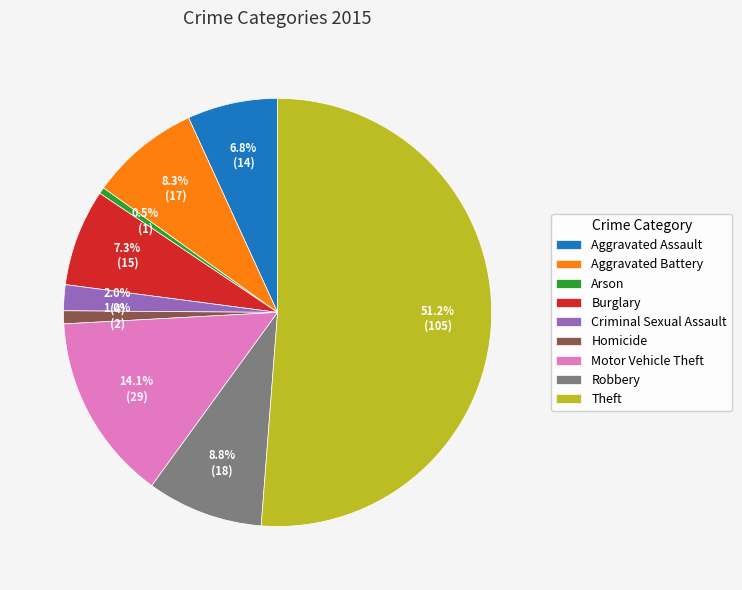

Which has a higher value, Theft or Homicide?

Theft